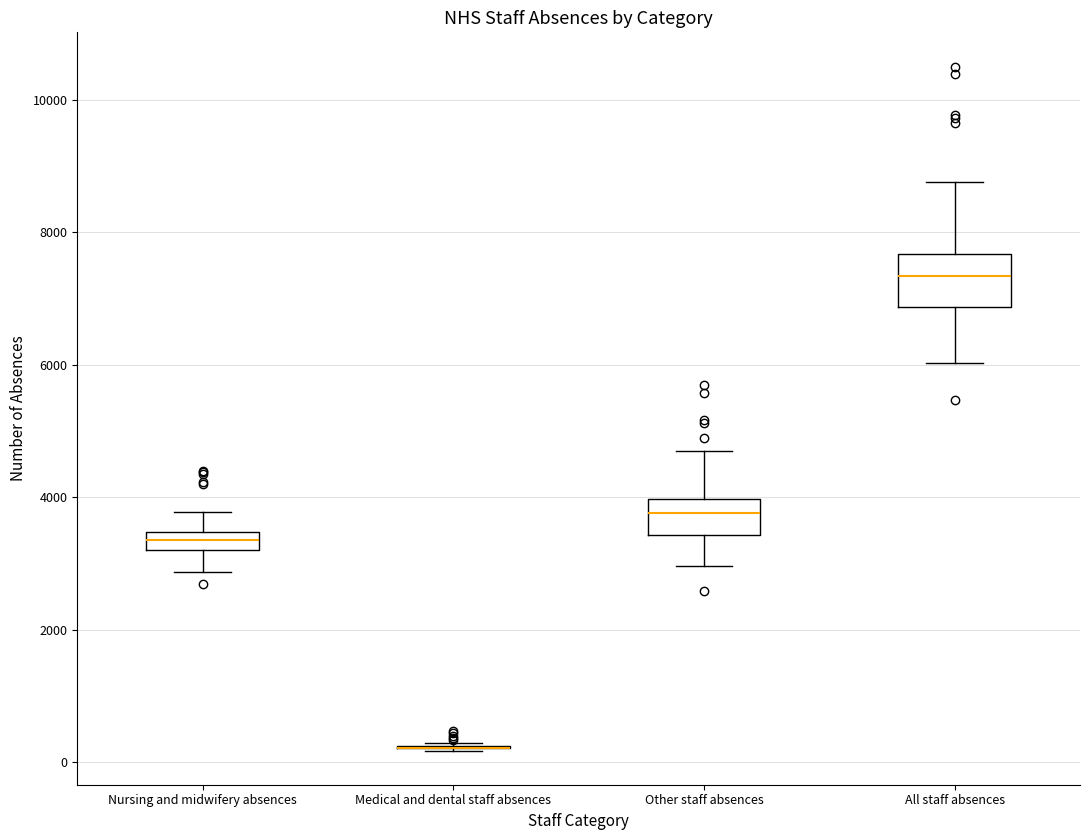

Which box is the tallest, from its lower edge to its upper edge?

All staff absences